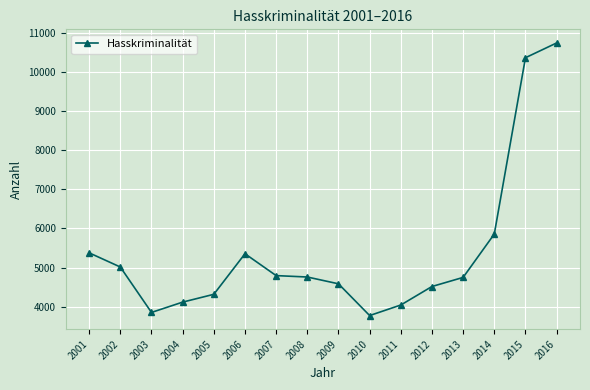

What is the smallest value displayed?

3770